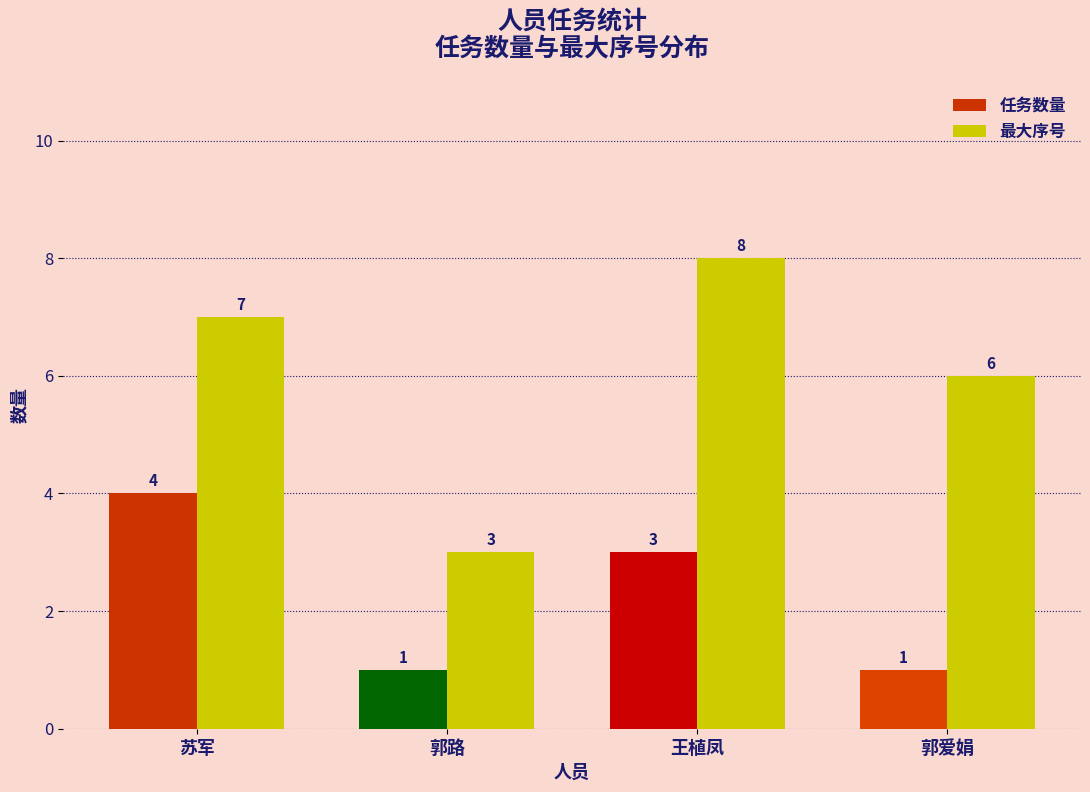

Where does the 任务数量 series first go above 3?

苏军